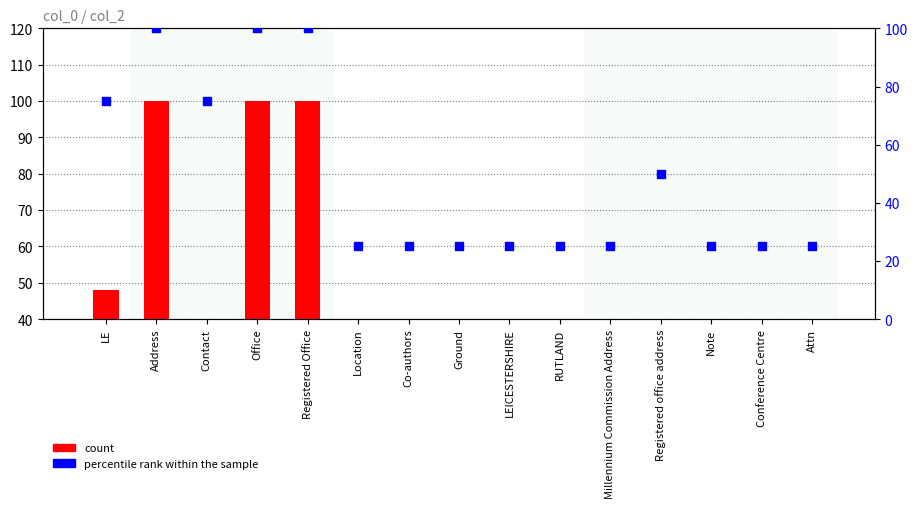

What is the total value across all series at Contact?

115